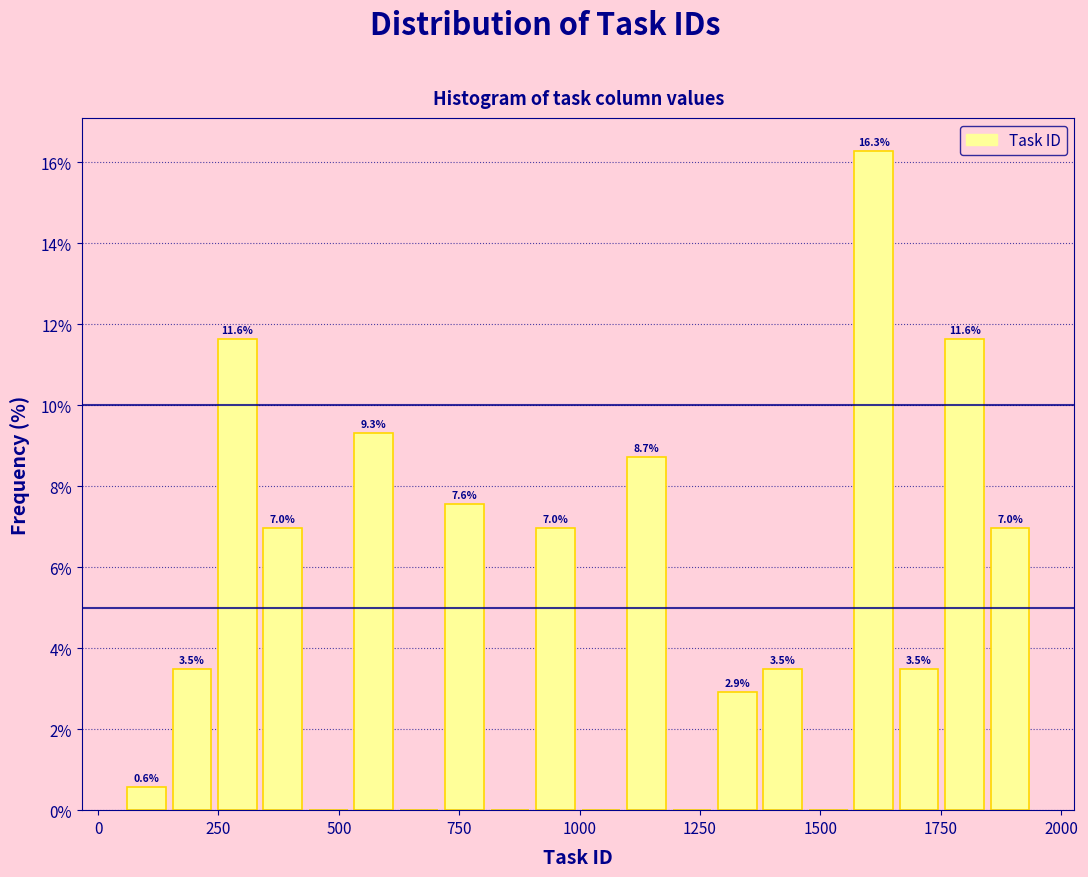

Around what value on the x-axis is the tallest bar? Give the approximate position of its centre, as read against the axis.

1600